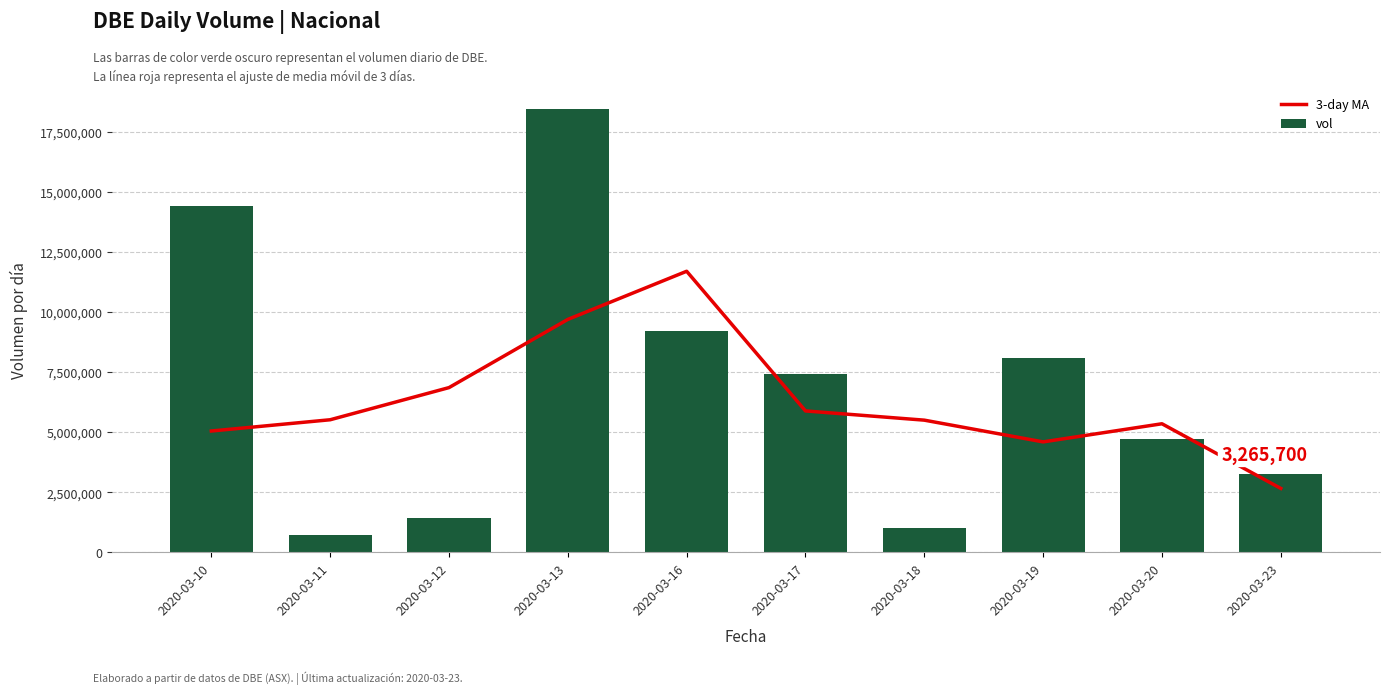

What is the value of the vol bar at the 3rd from the left?

1406000